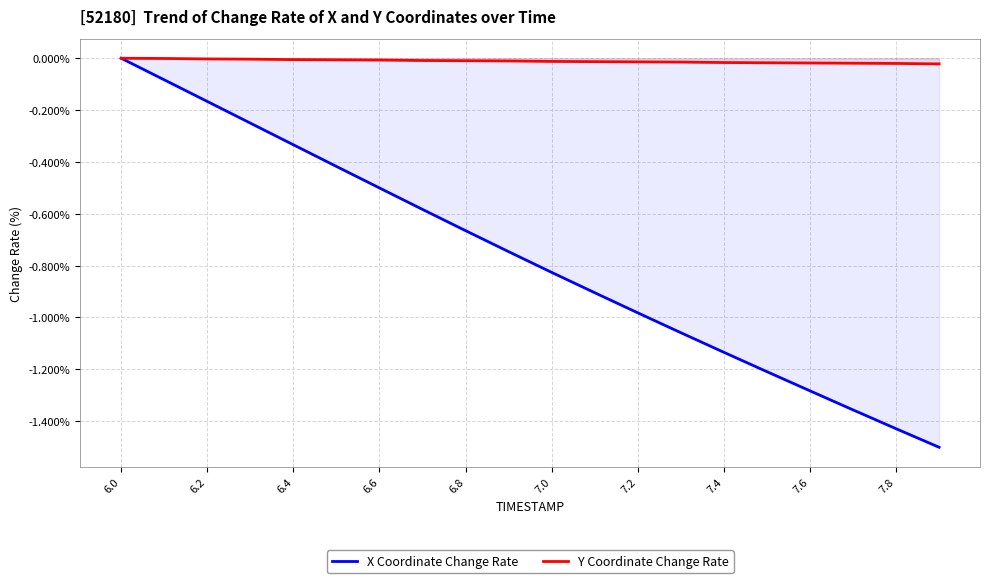

At which label does X Coordinate Change Rate reach its peak?

6.0